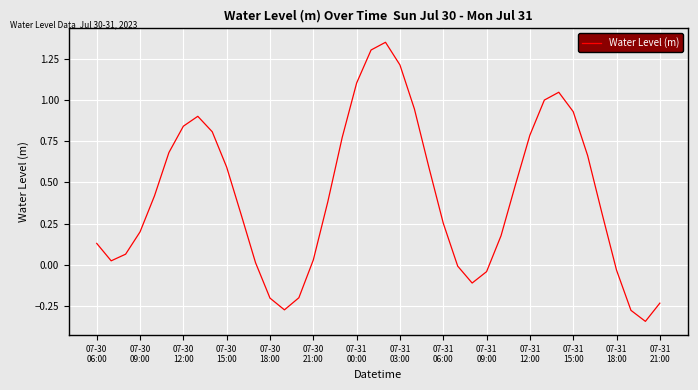

Does the chart display data point markers on the line(s)?

No